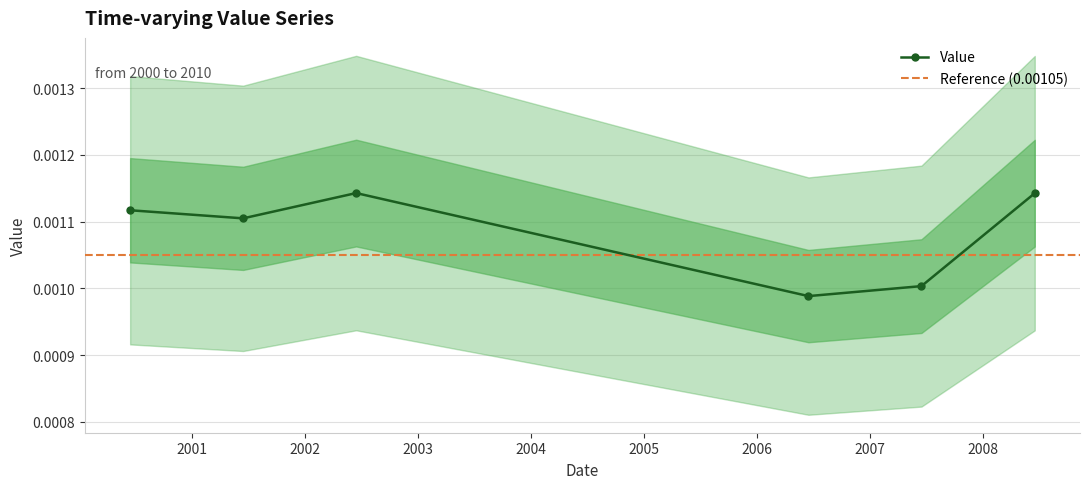

Rank the categories by value from highest to lowest.

2002-06-15, 2008-06-15, 2000-06-15, 2001-06-15, 2007-06-15, 2006-06-15